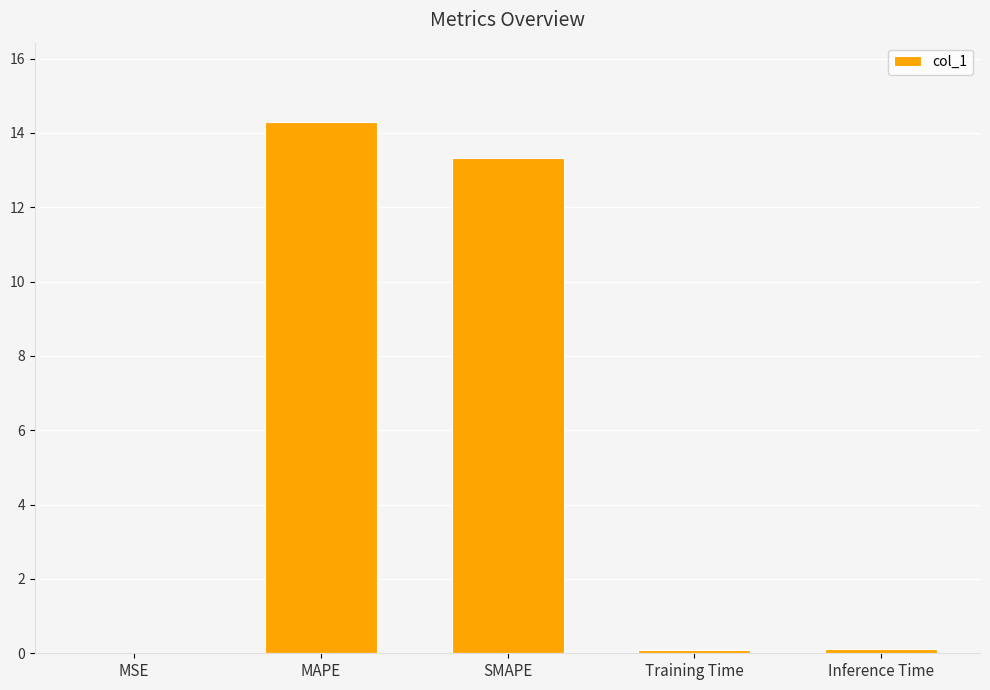

What is the sum of the values at Training Time and MAPE?

14.4